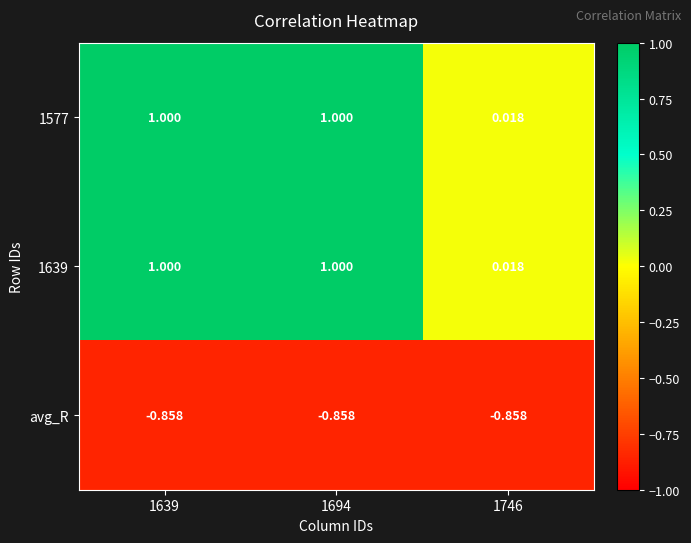

Is the value of avg_R at 1694 greater than the value of 1639 at 1694?

No